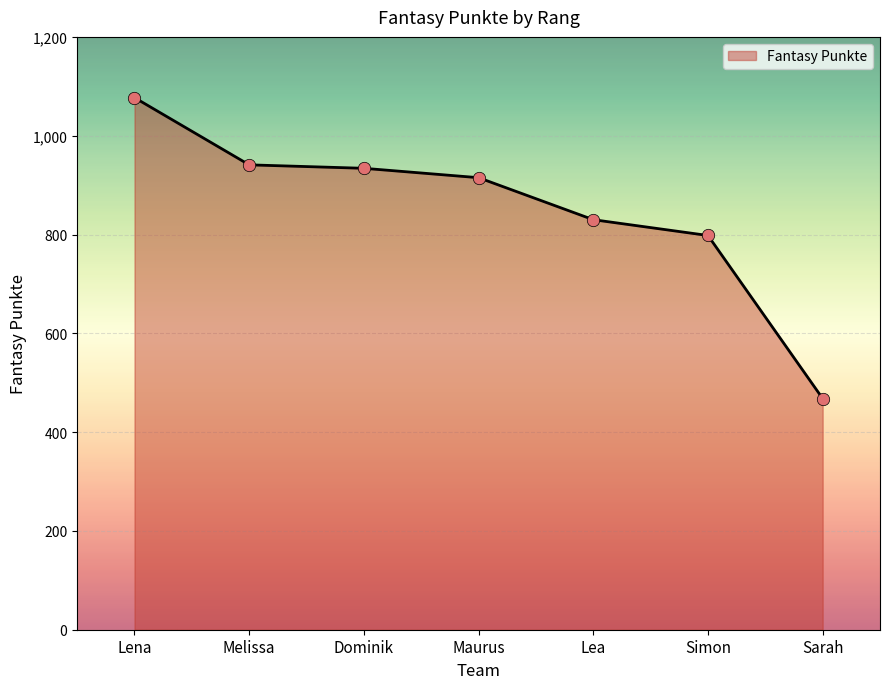

Which has a higher value, Maurus or Dominik?

Dominik